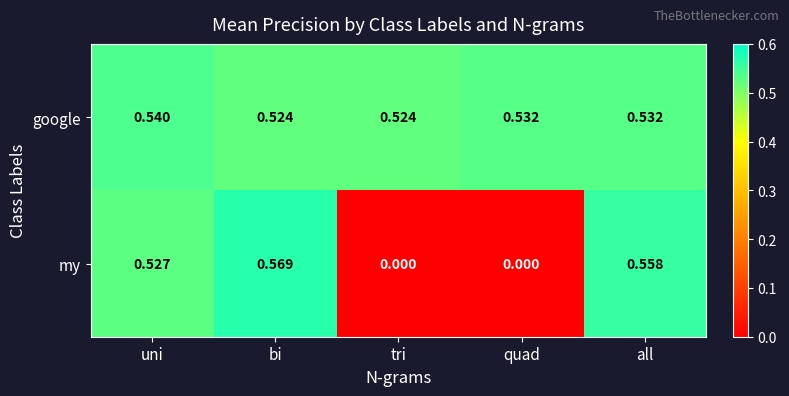

At which category is the sum across all series the highest?

bi